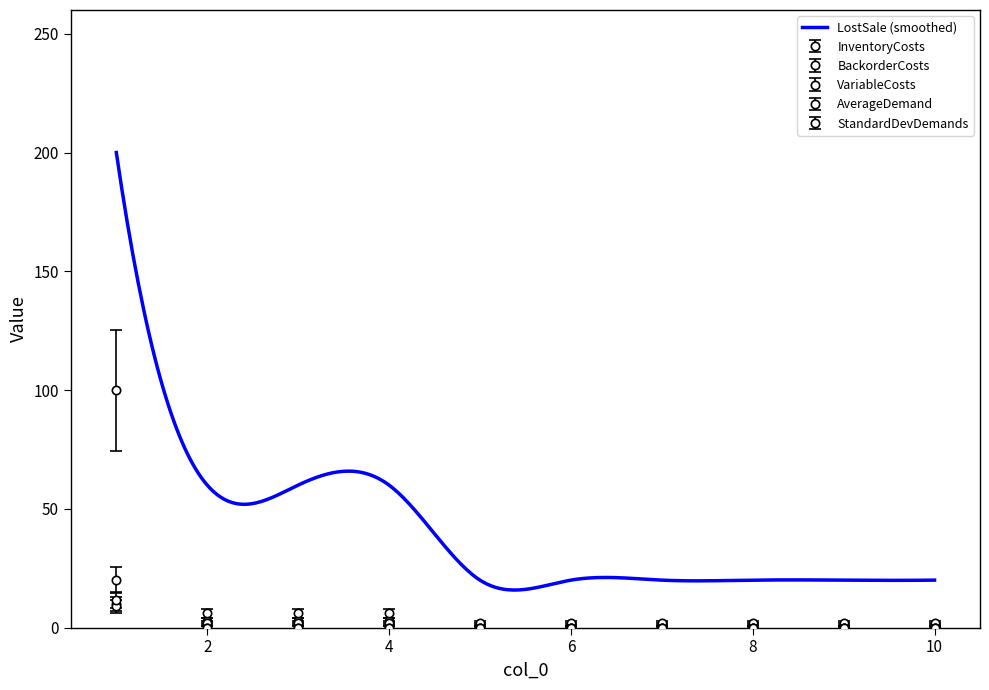

How many lines are shown in the chart?

6